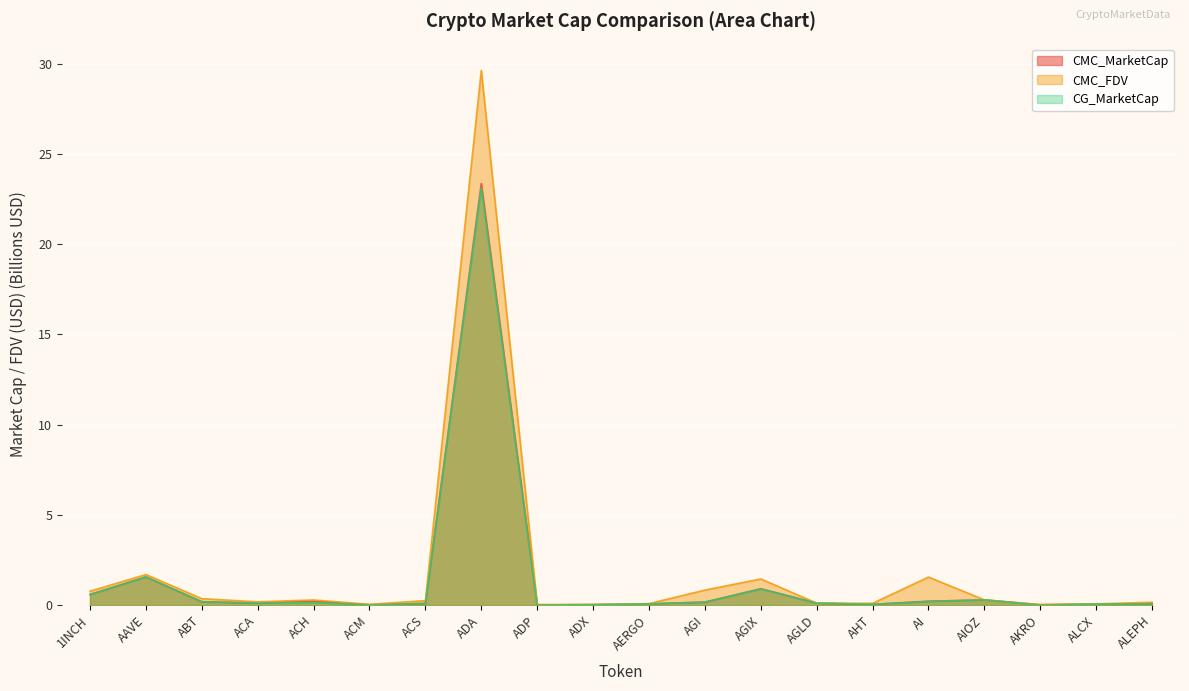

Is it true that CG_MarketCap equals 0.5 at AIOZ?

False